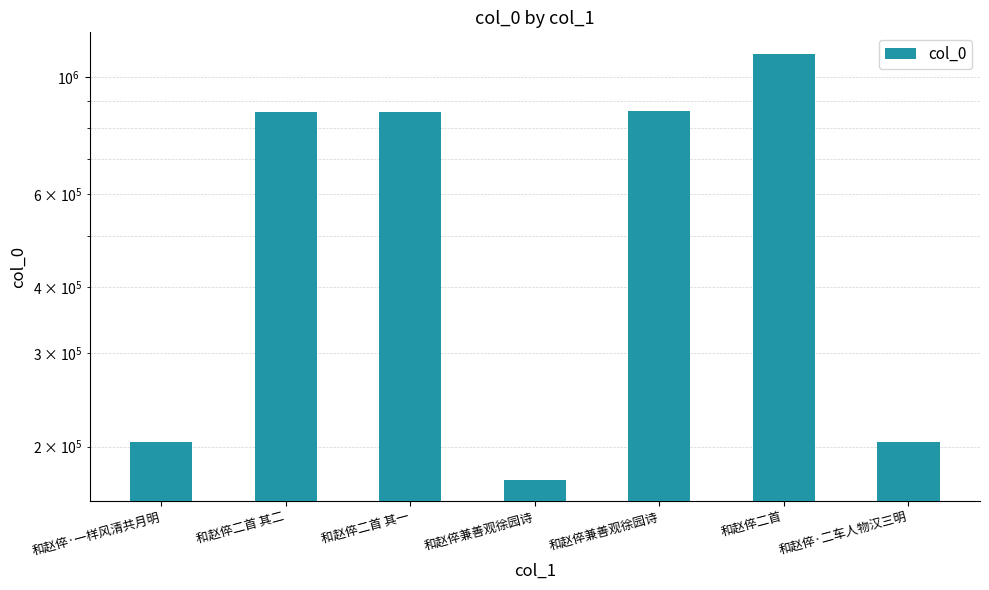

Reading right to left, transcribe all the data shown in this chart.

和赵倅·二车人物汉三明=204122	和赵倅二首=1106258	和赵倅兼善观徐园诗=862852	和赵倅兼善观徐园诗=173194	和赵倅二首 其一=859964	和赵倅二首 其二=859963	和赵倅·一样风清共月明=204125